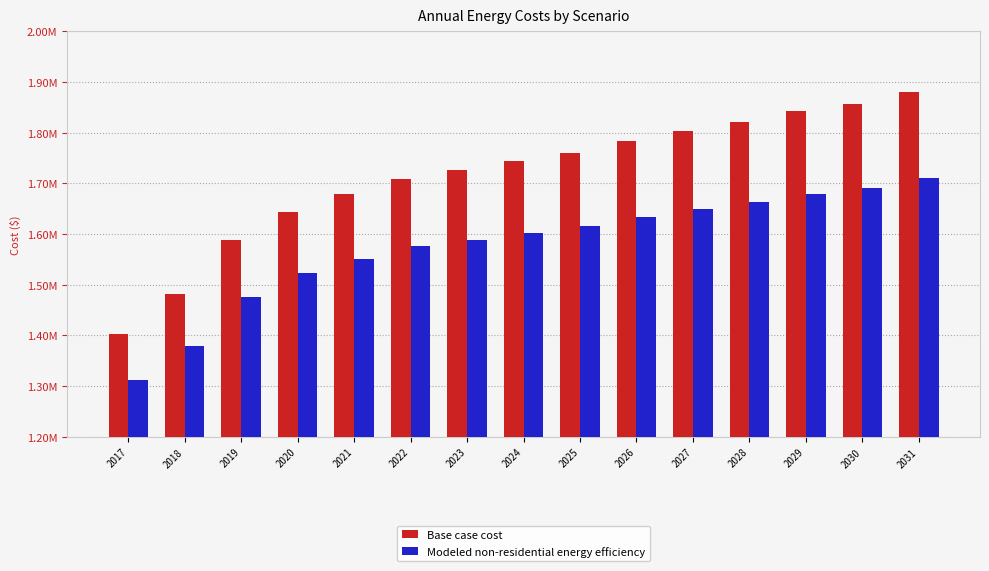

What is the difference between the maximum and minimum values in the Modeled non-residential energy efficiency series?

398420.2